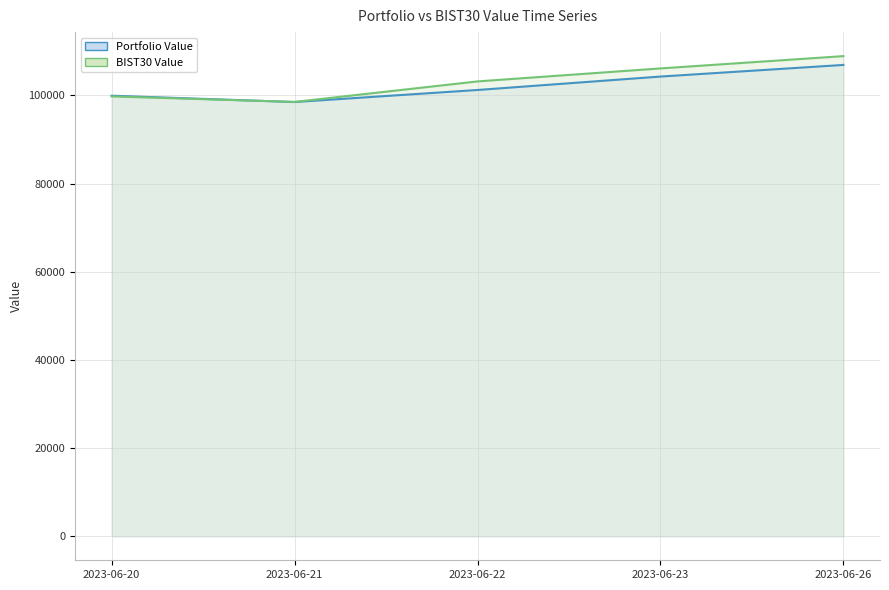

What are all the series names shown in the legend?

Portfolio Value line, BIST30 Value line